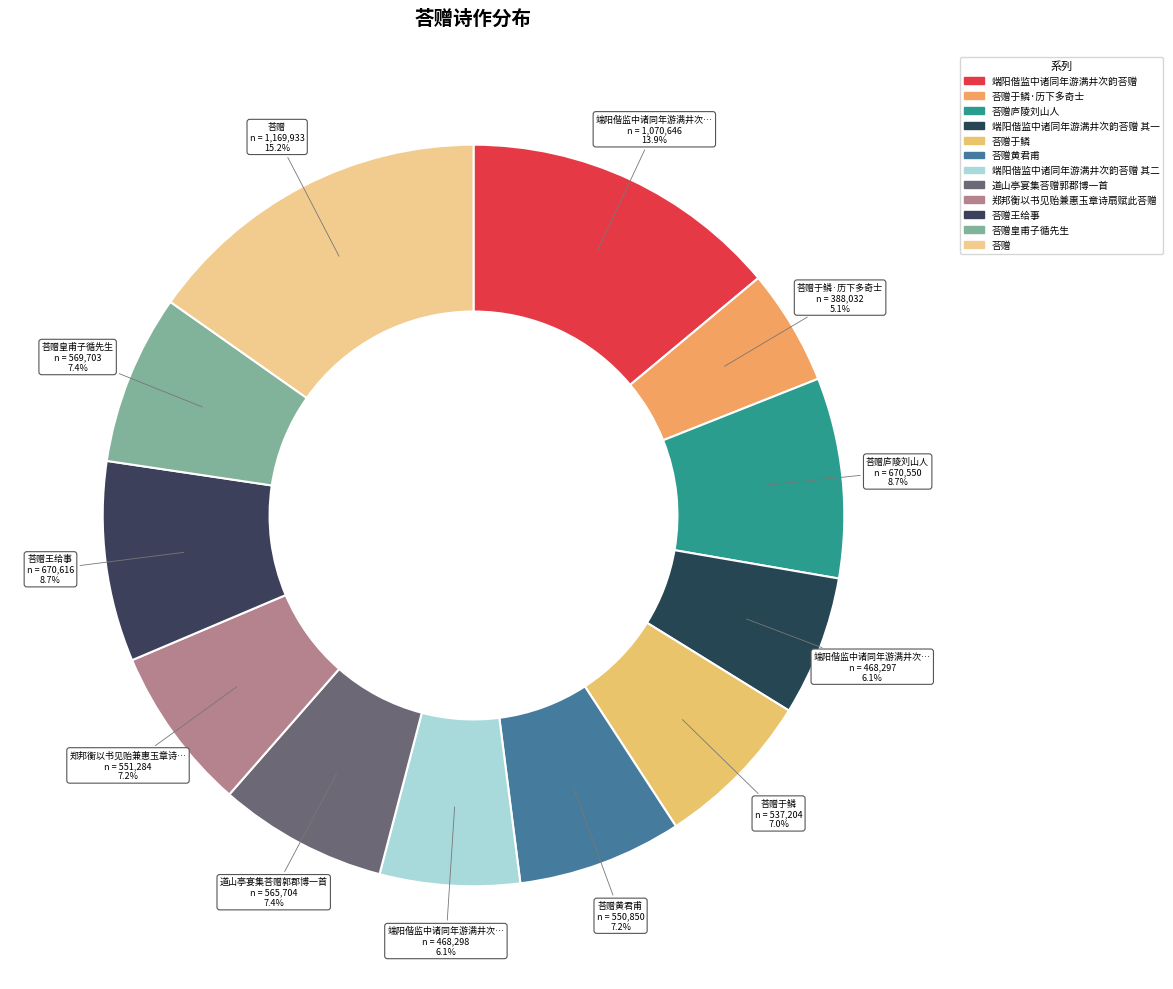

How many slices are in this pie chart?

12